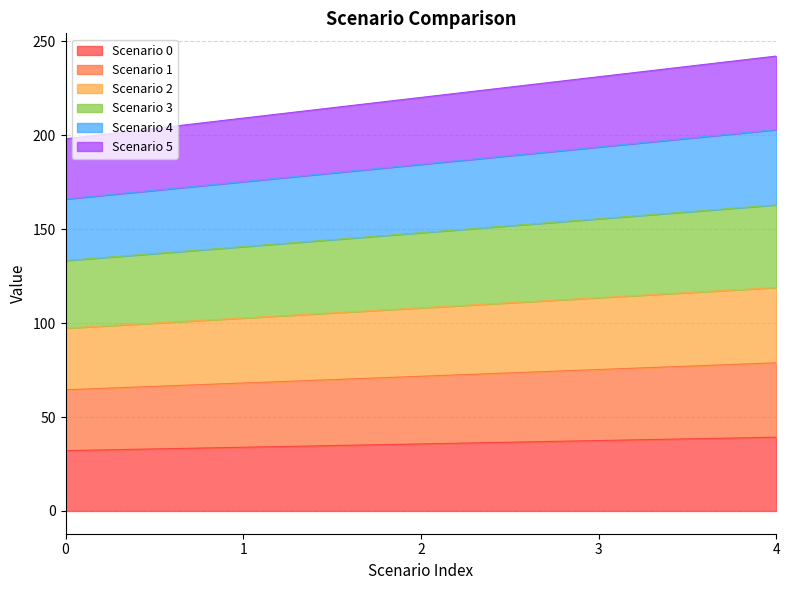

What is the value of the Scenario 1 point at the 2nd from the left?

33.9